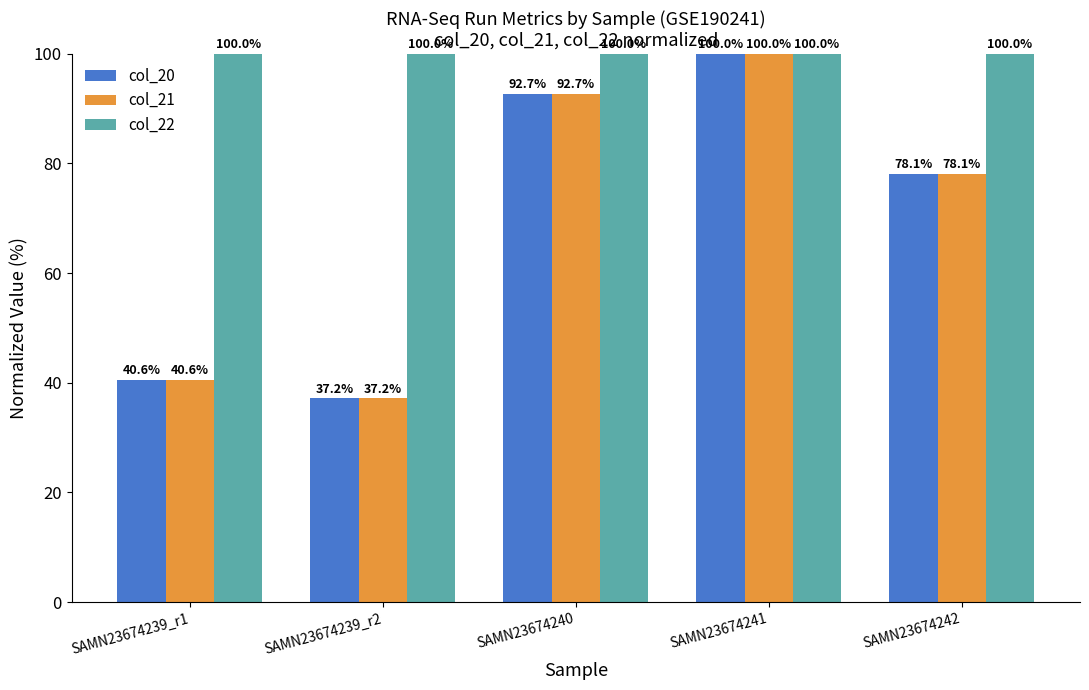

Reading left to right, transcribe all the data shown in this chart.

col_20: 40.6	37.2	92.7	100.0	78.1
col_21: 40.6	37.2	92.7	100.0	78.1
col_22: 100.0	100.0	100.0	100.0	100.0